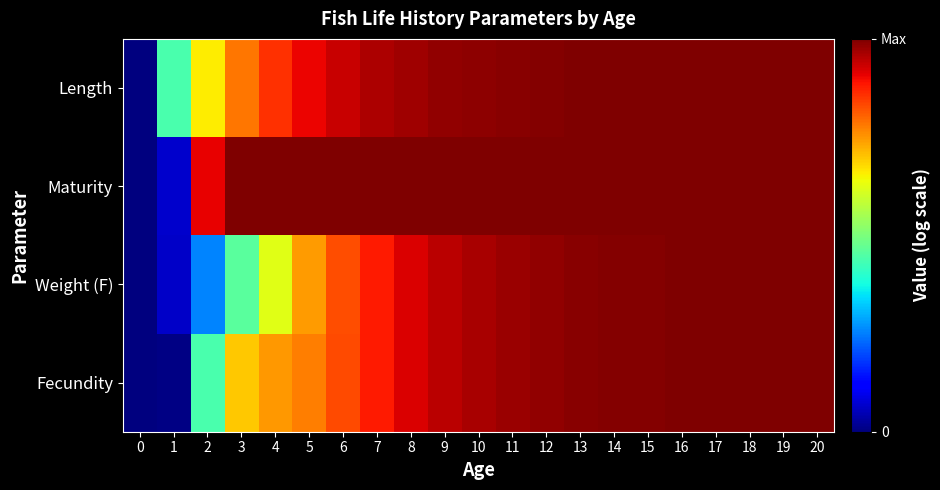

At which category is the sum across all series the highest?

20